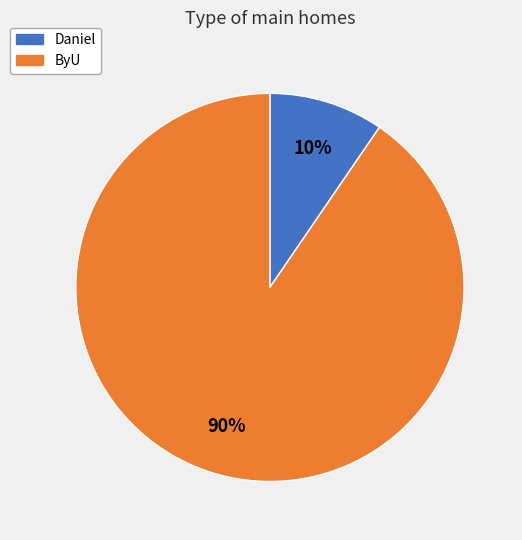

Combined, do Daniel and ByU account for over 50%?

Yes